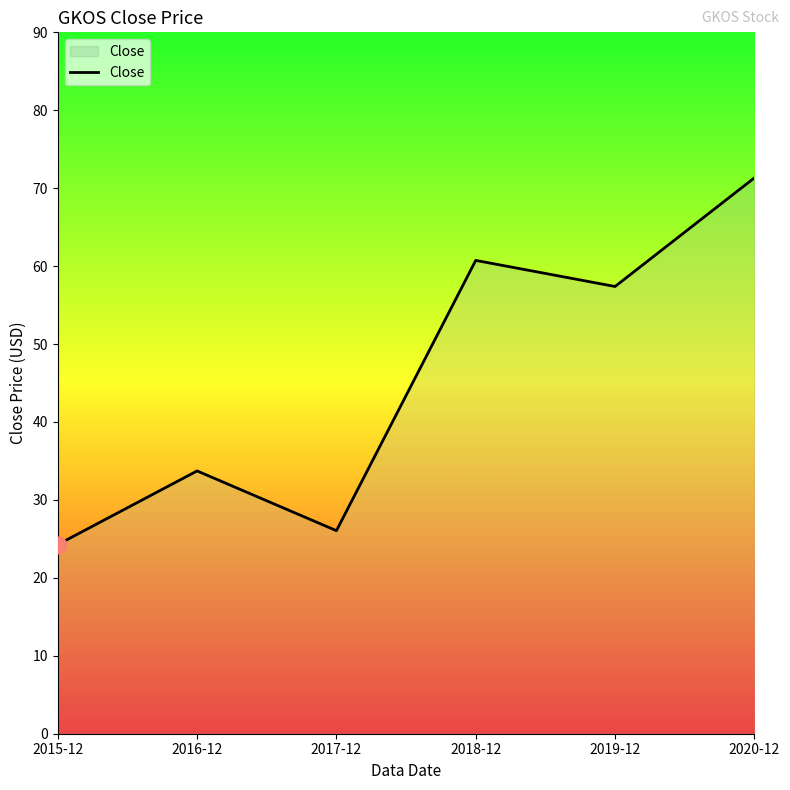

What is the average value?

45.6